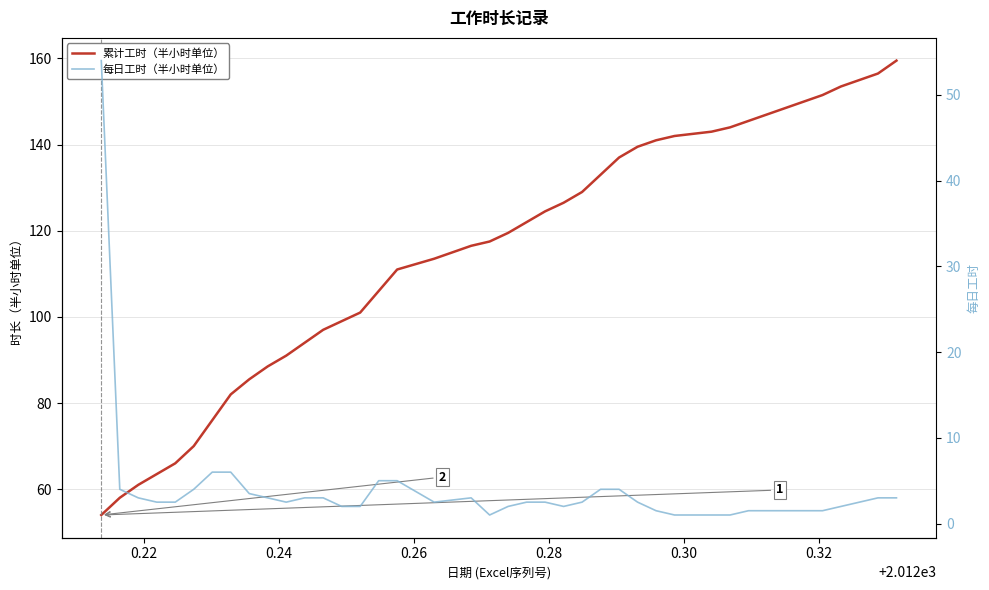

Which series has the largest range (max minus min)?

累计工时（半小时单位）